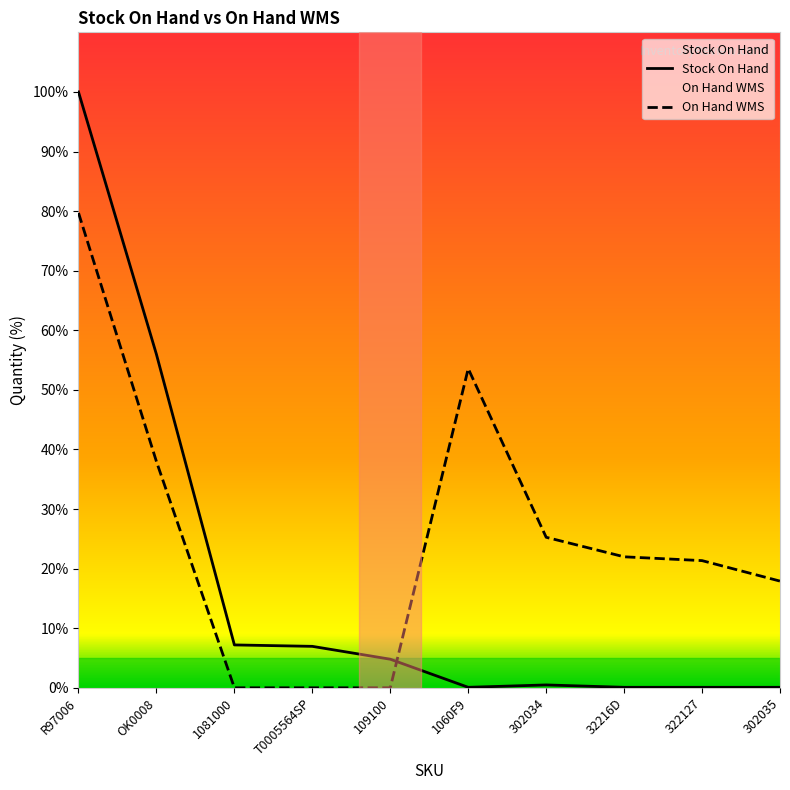

The On Hand WMS series shows 24.0 at 1081000. True or false?

False